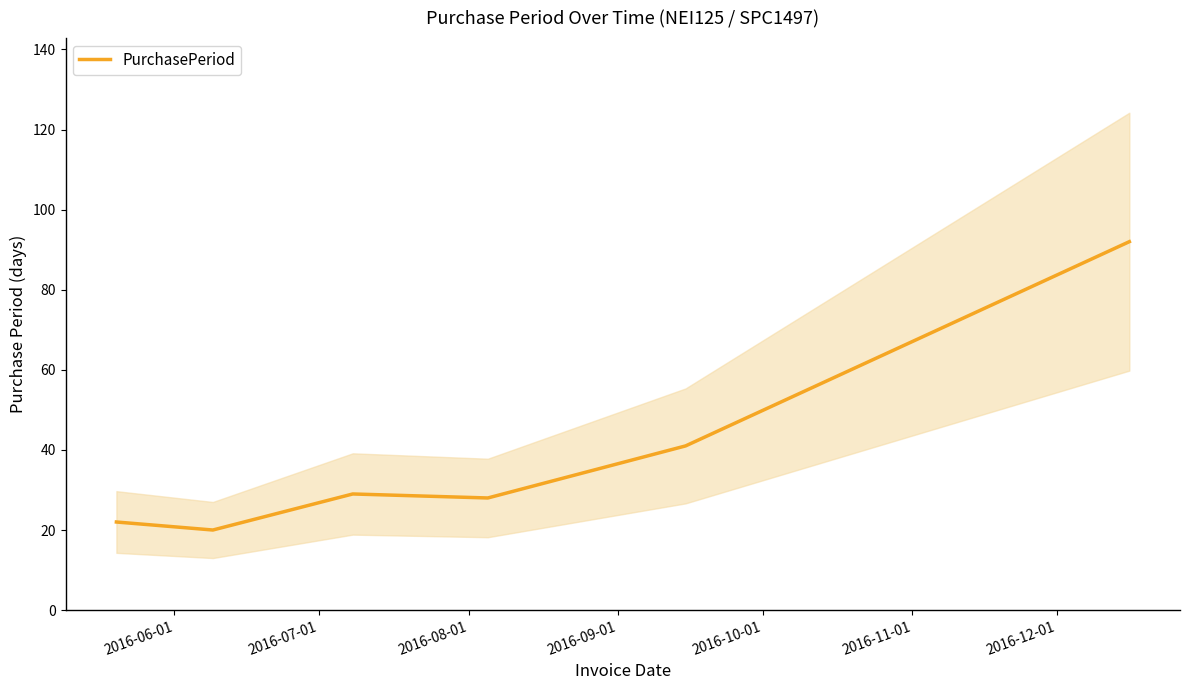

The value at 2016-06-01 is 7. True or false?

False